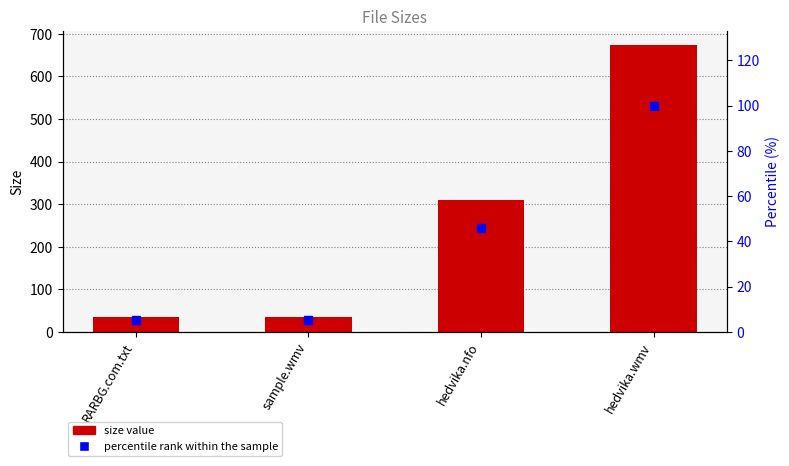

Reading left to right, extract all data points from this chart.

Size: RARBG.com.txt=34.0	sample.wmv=34.0	hedvika.nfo=310.0	hedvika.wmv=673.2
percentile rank within the sample: RARBG.com.txt=5.1	sample.wmv=5.1	hedvika.nfo=46.0	hedvika.wmv=100.0